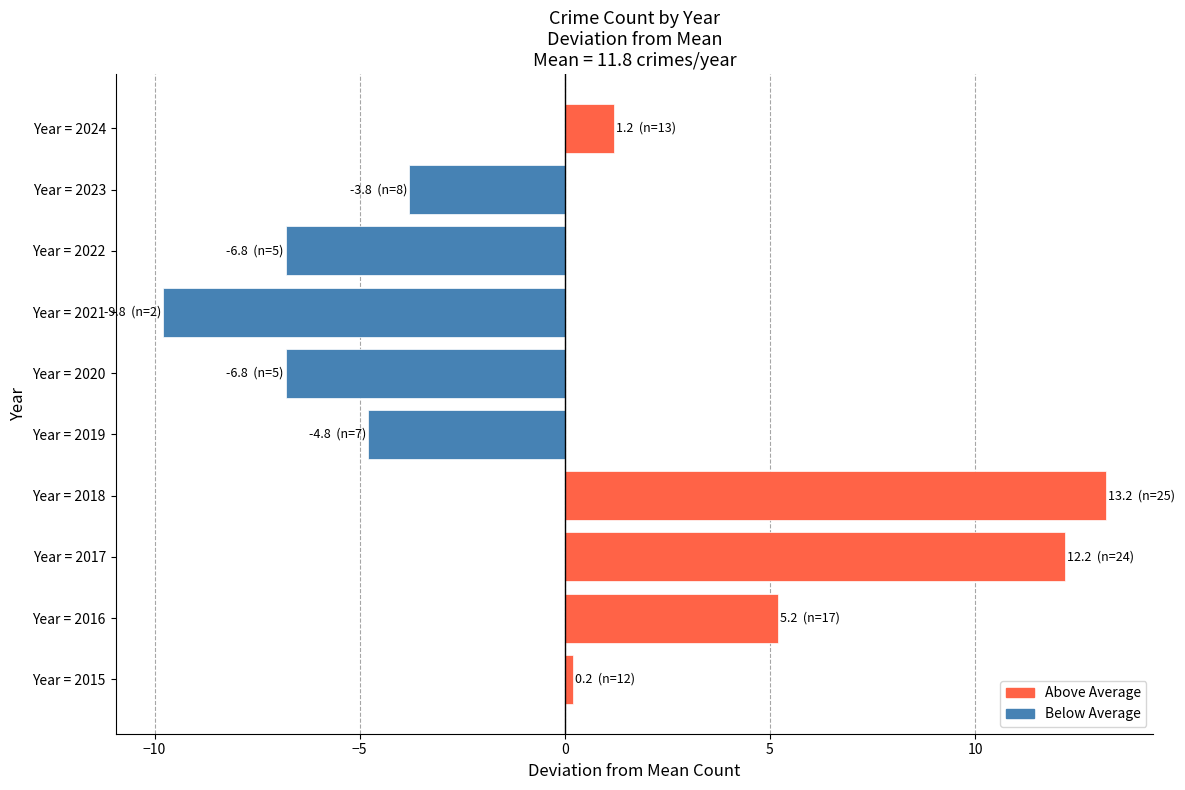

Which category has the highest value across all series?

Year = 2018